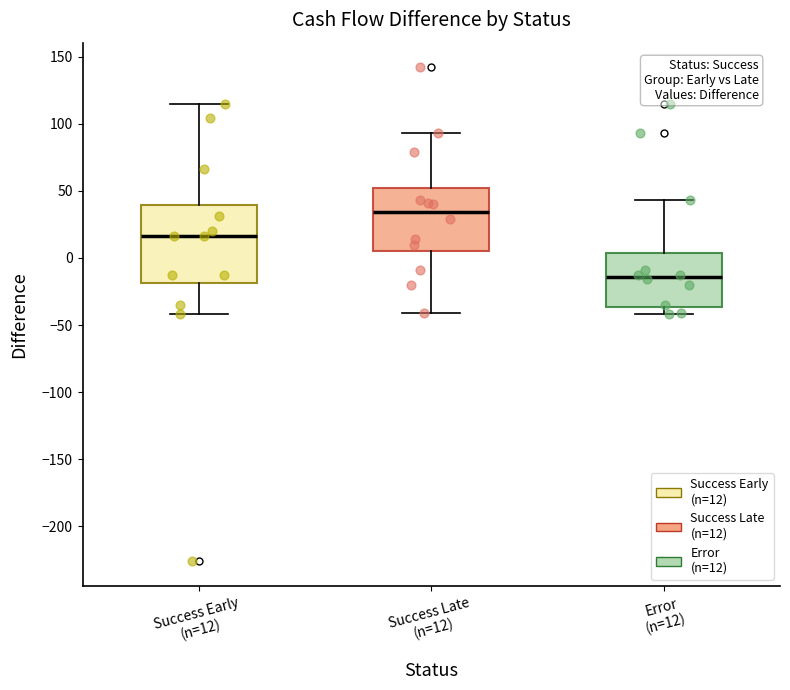

Comparing the boxes themselves (not the whiskers), which one is the tallest?

Success Early (n=12)